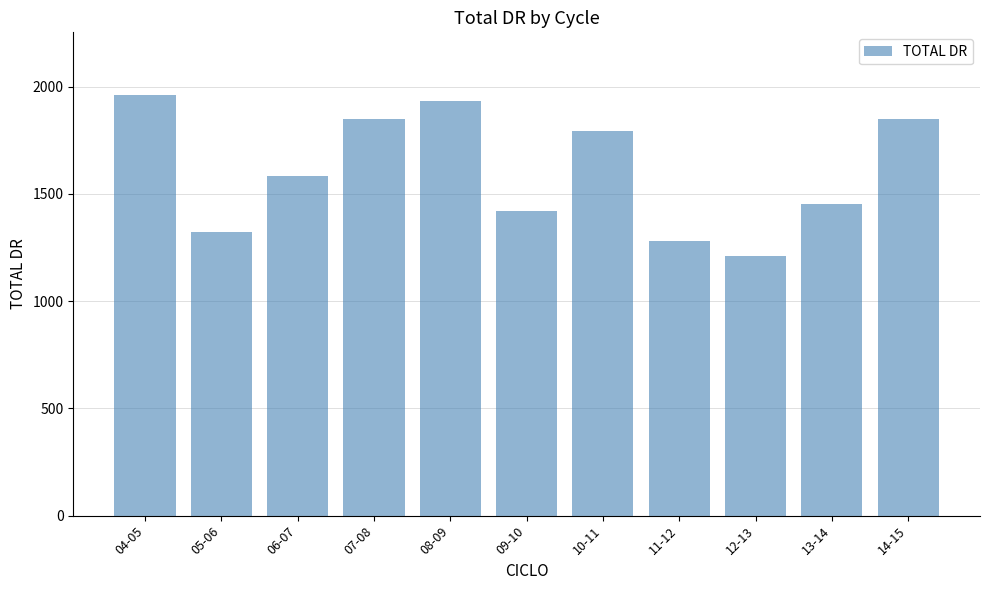

What is the minimum value shown in the chart?

1209.5